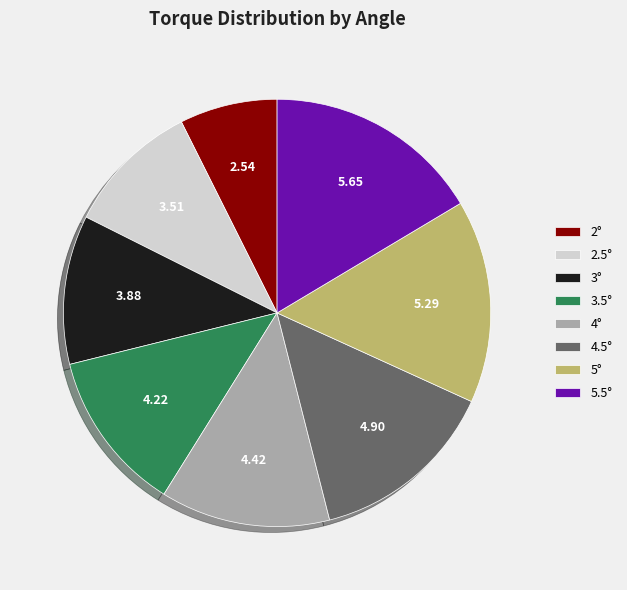

Does any single category account for the majority?

No